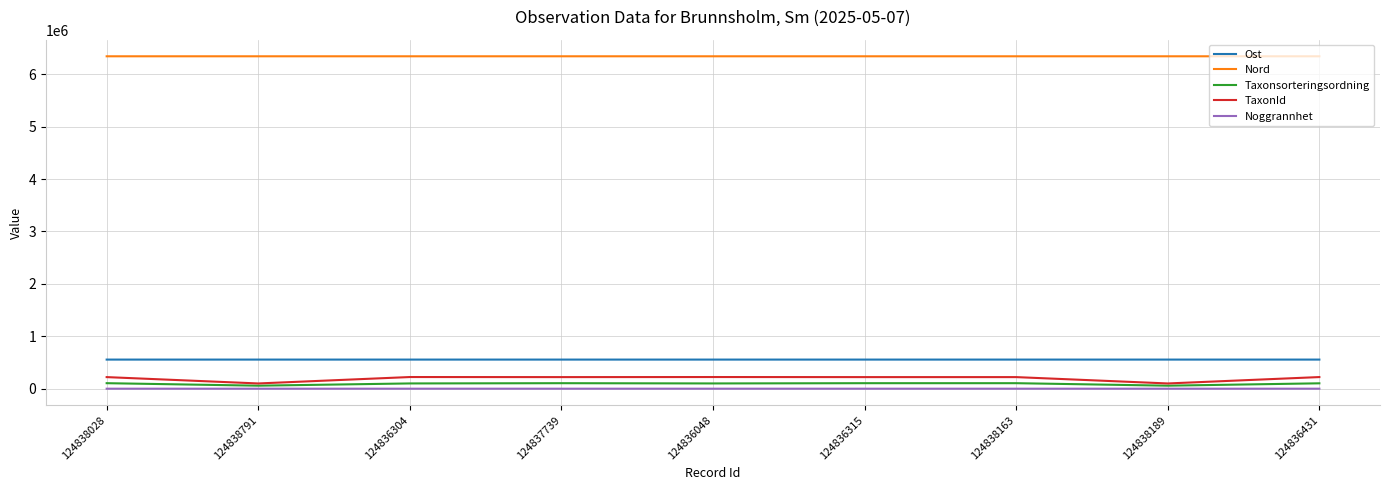

List the series in order of their peak value, highest first.

Nord, Ost, TaxonId, Taxonsorteringsordning, Noggrannhet